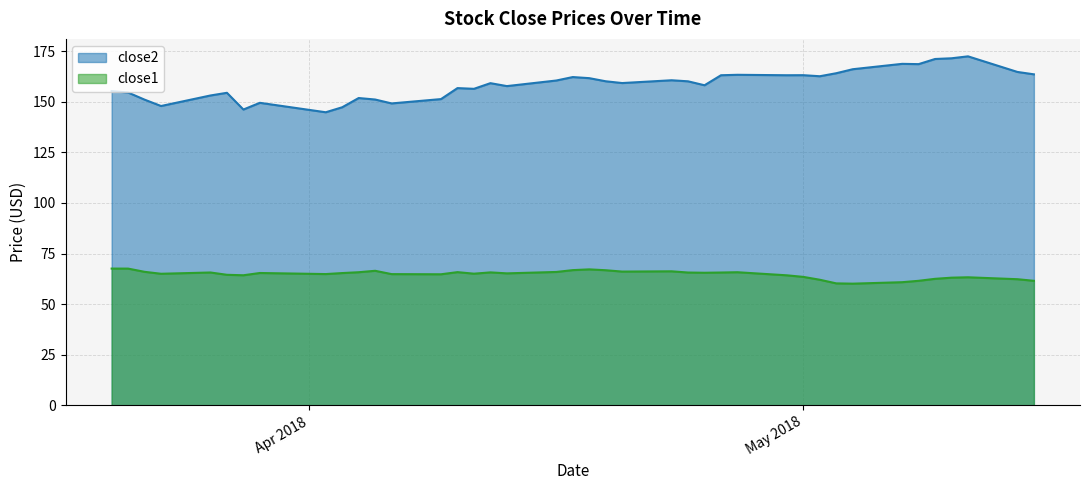

What is the difference between the maximum and minimum values in the close2 series?

27.6